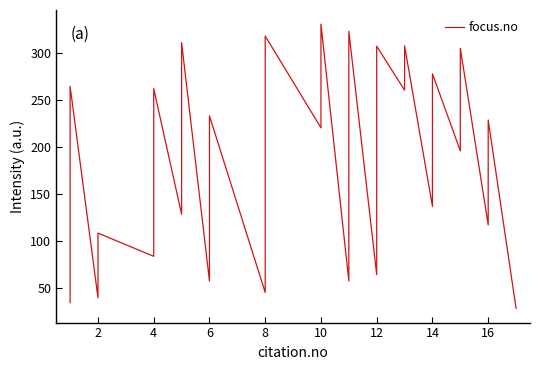

Reading left to right, extract all data points from this chart.

34.0	171.4	264.6	39.1	71.1	108.1	83.3	174.1	262.1	128.2	297.1	311.1	57.0	130.3	233.1	44.8	161.9	318.3	220.4	281.4	330.9	57.1	188.3	323.3	63.8	97.4	307.4	260.5	269.6	307.8	136.6	268.4	277.9	195.8	274.3	305.1	116.8	183.2	228.7	27.8